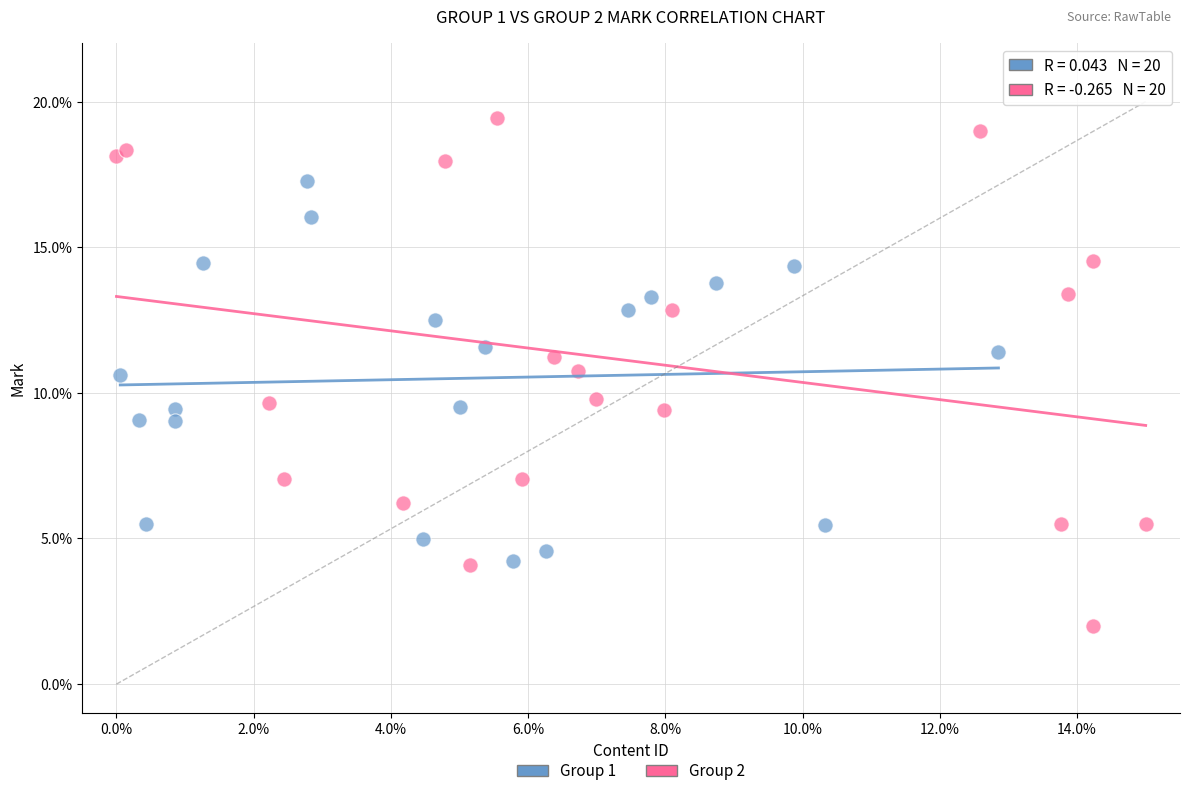

Which series contains the highest Y value?

Group 2